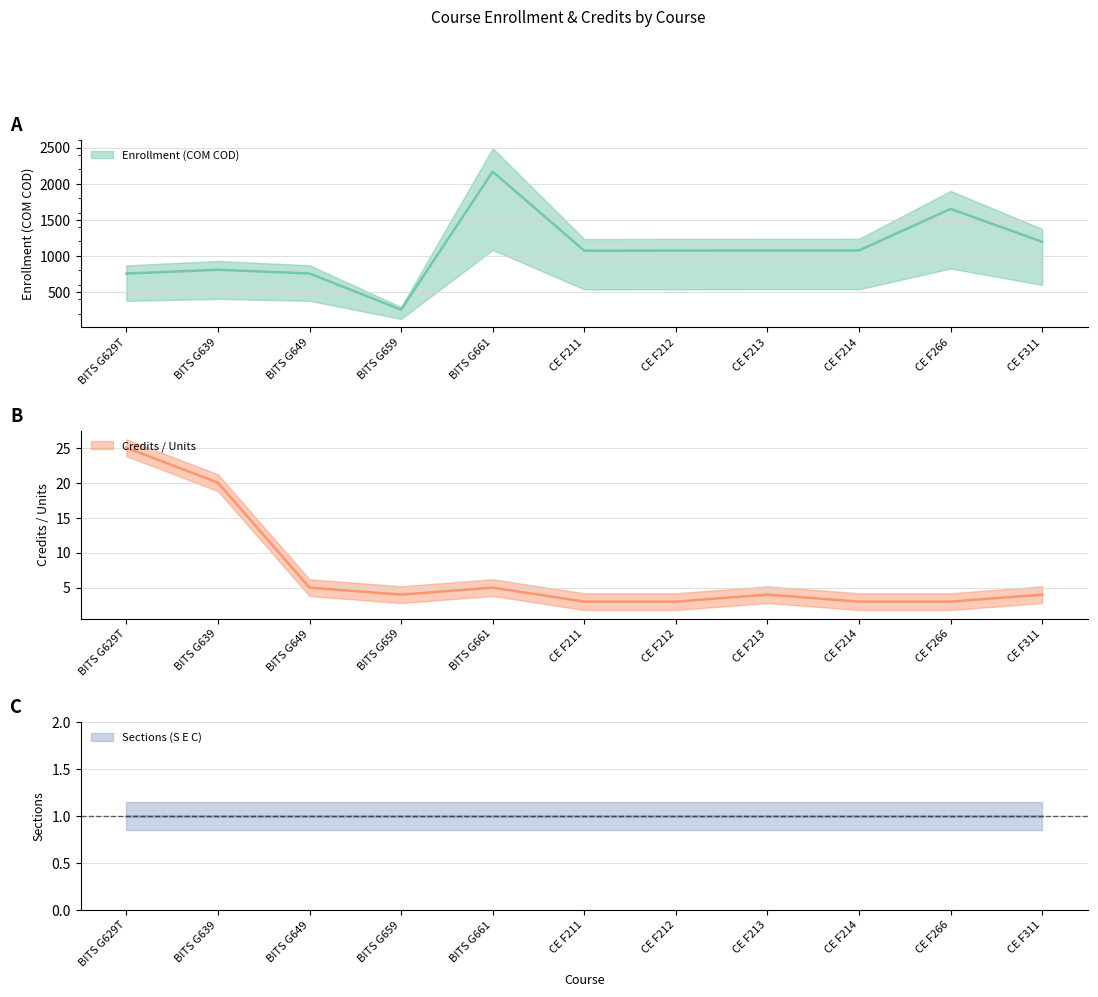

True or false: Enrollment (COM COD) and Credits / Units intersect in this chart.

False